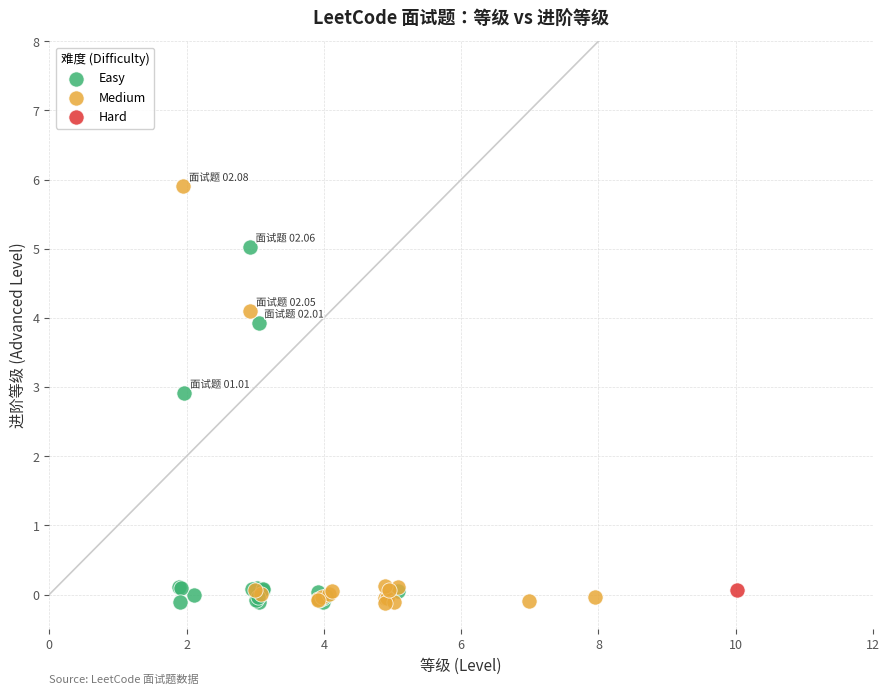

What are all the series names shown in the legend?

Easy, Medium, Hard